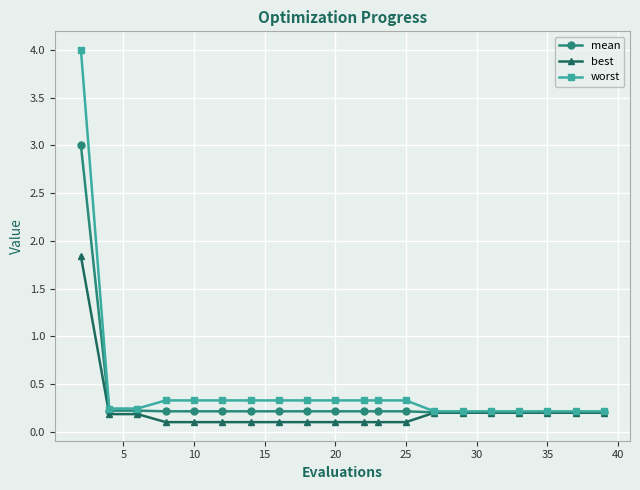

Reading left to right, transcribe all the data shown in this chart.

mean: 3.0	0.2	0.2	0.2	0.2	0.2	0.2	0.2	0.2	0.2	0.2	0.2	0.2	0.2	0.2	0.2	0.2	0.2	0.2	0.2
best: 1.8	0.2	0.2	0.1	0.1	0.1	0.1	0.1	0.1	0.1	0.1	0.1	0.1	0.2	0.2	0.2	0.2	0.2	0.2	0.2
worst: 4.0	0.2	0.2	0.3	0.3	0.3	0.3	0.3	0.3	0.3	0.3	0.3	0.3	0.2	0.2	0.2	0.2	0.2	0.2	0.2